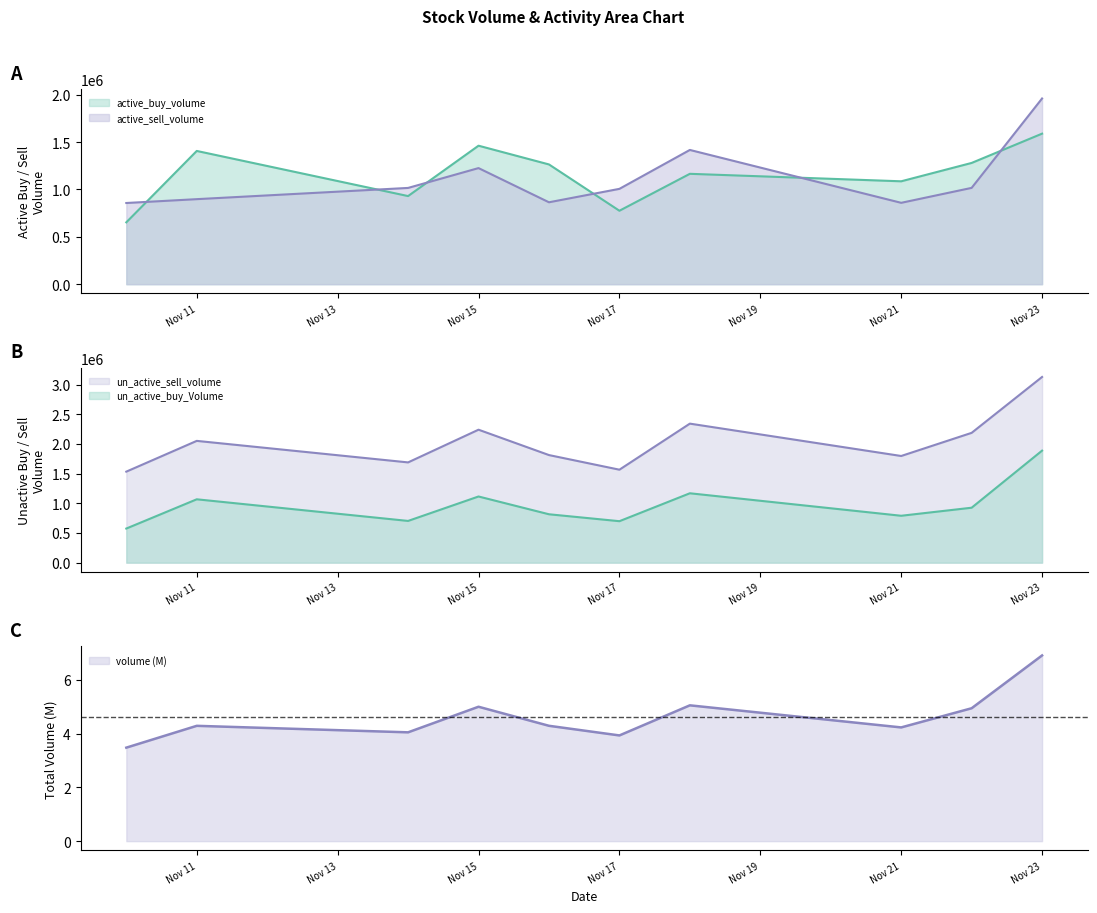

Does the chart display data point markers on the line(s)?

No